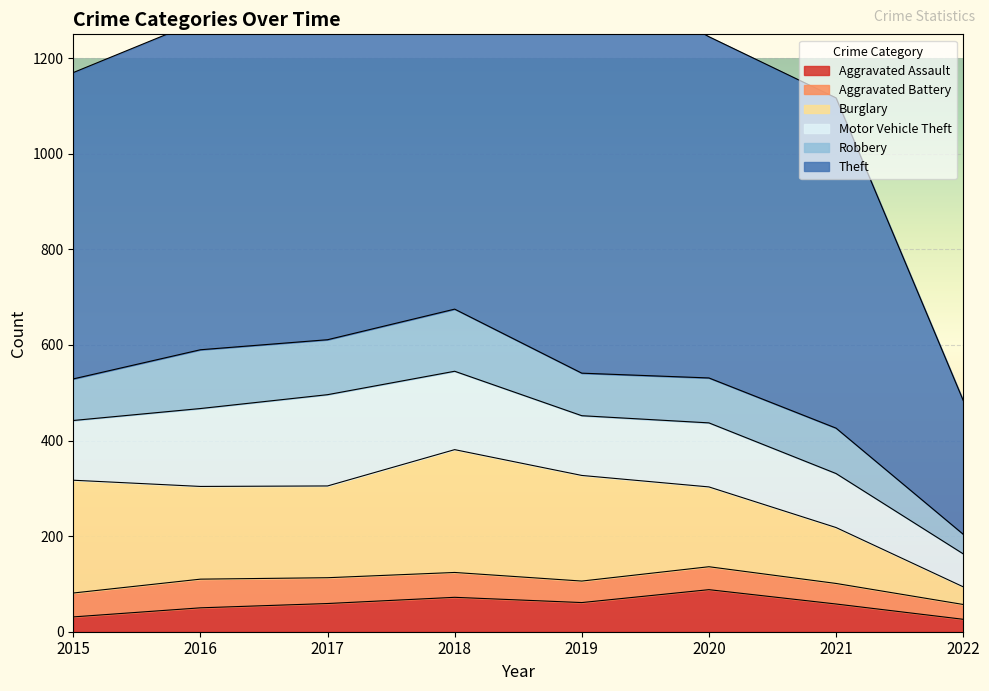

How many categories are shown in the chart?

8